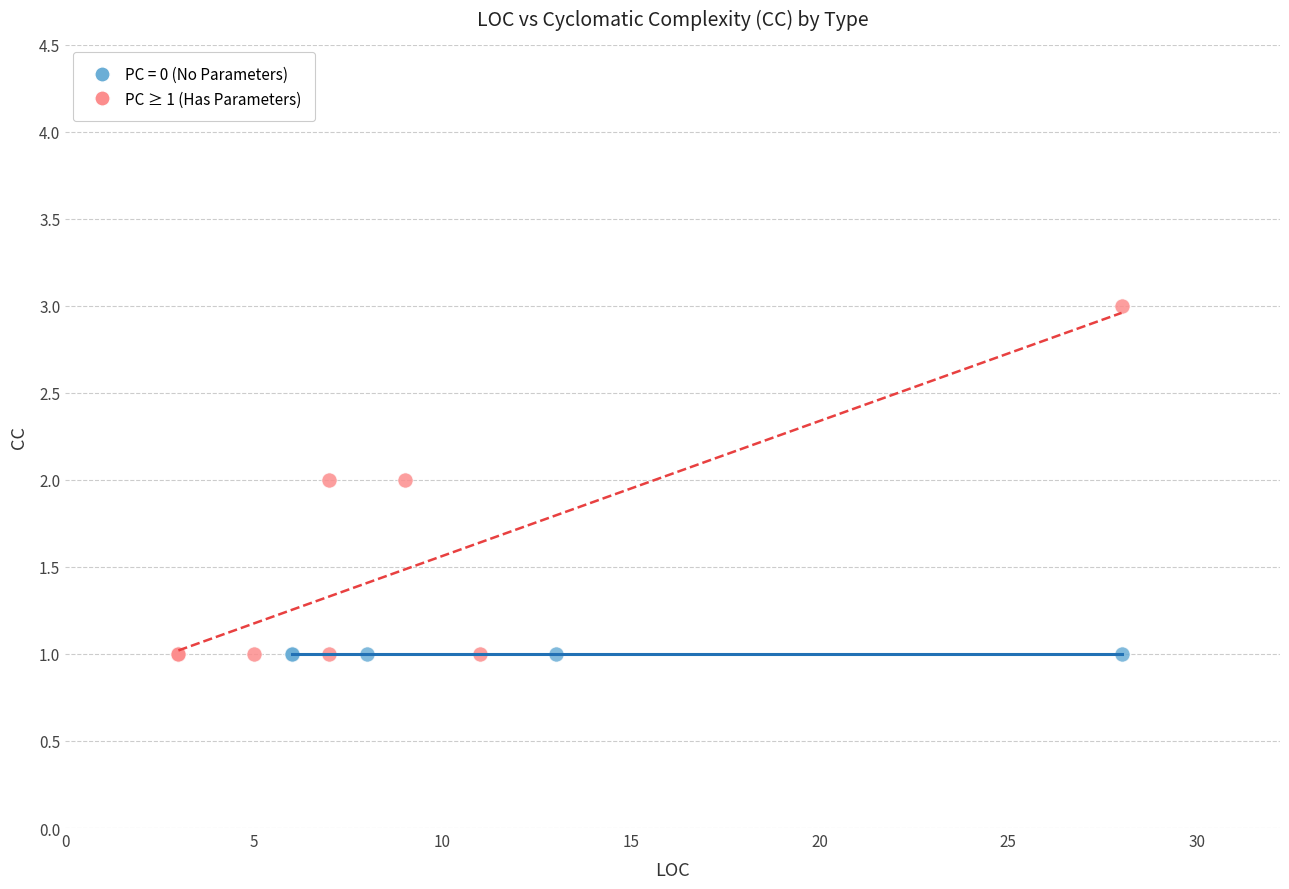

Which series contains the highest Y value?

PC ≥ 1 (Has Parameters)